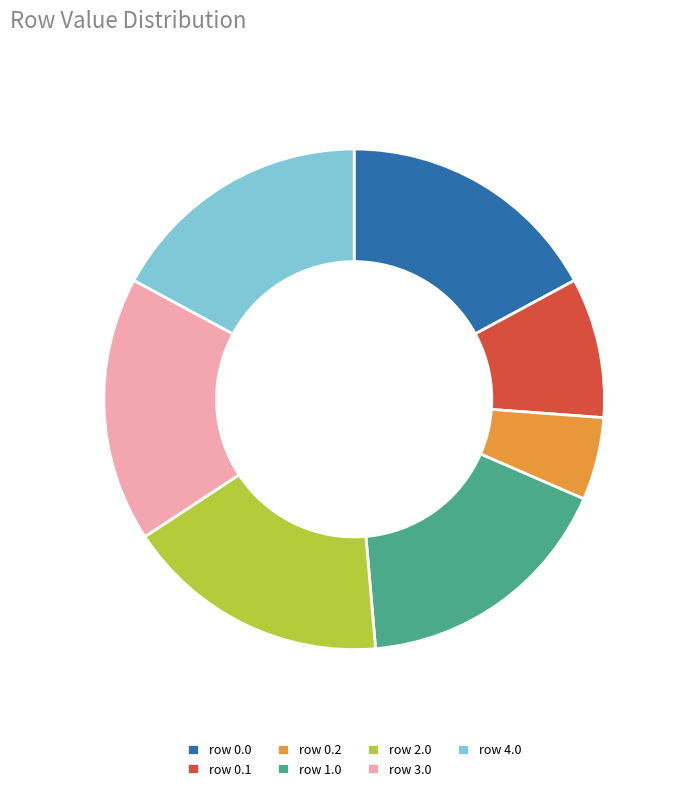

Which has a higher value, row 0.1 or row 2.0?

row 2.0